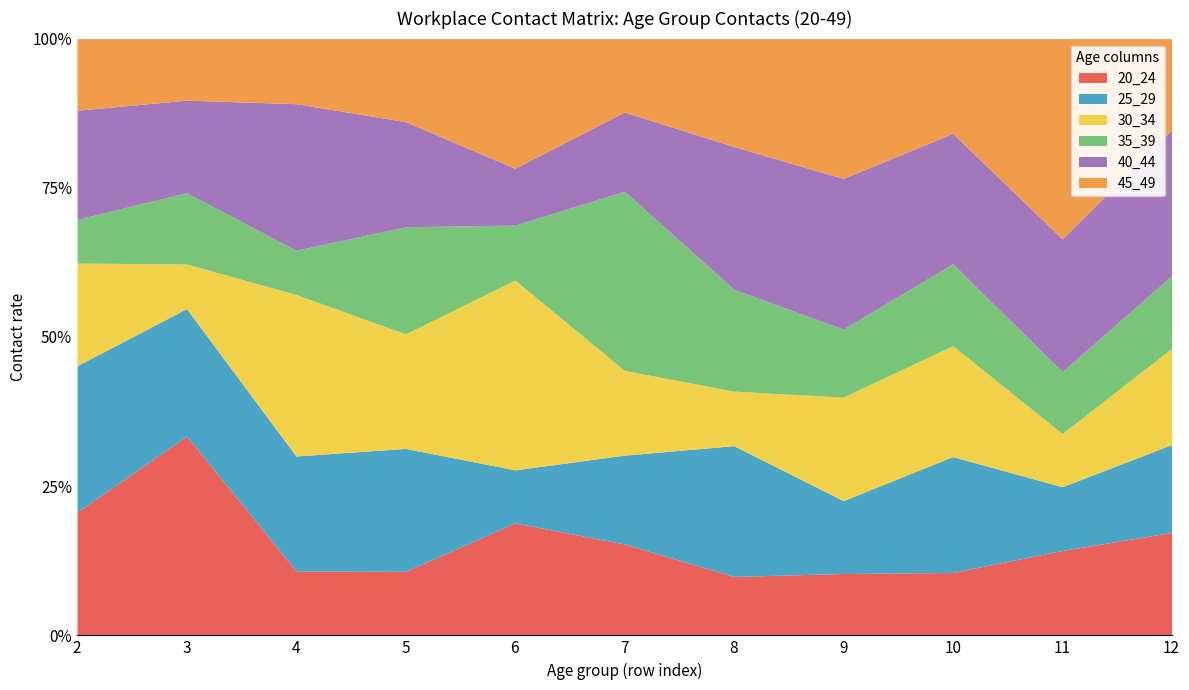

What are all the series names shown in the legend?

20_24, 25_29, 30_34, 35_39, 40_44, 45_49